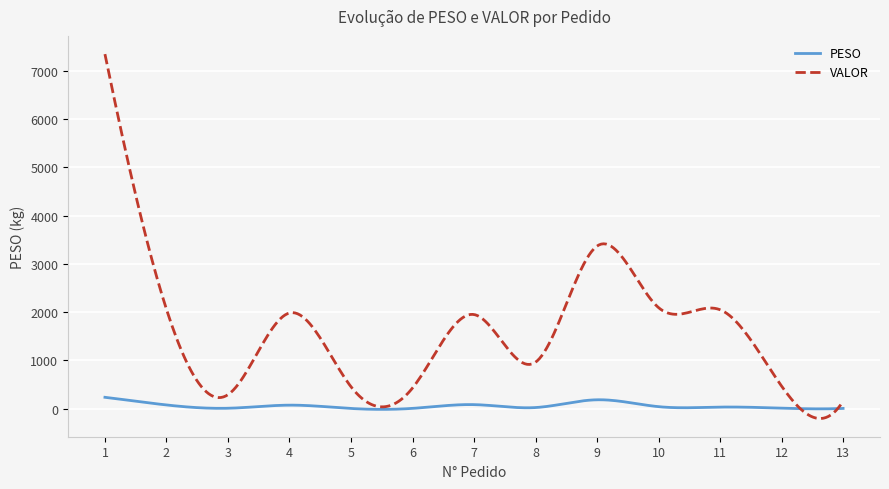

List the series in order of their overall mean, lowest first.

PESO, VALOR